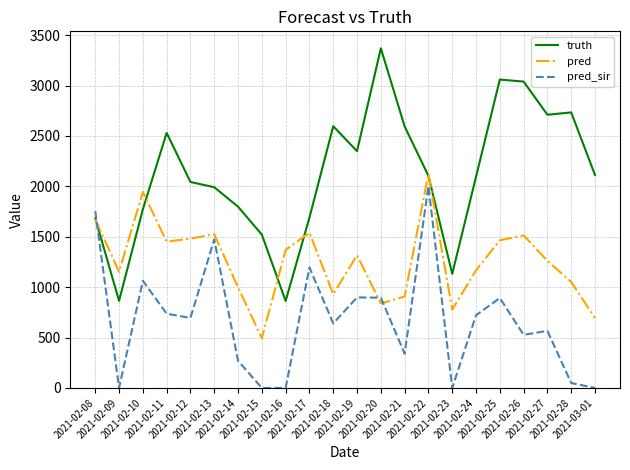

True or false: pred_sir and pred intersect in this chart.

True